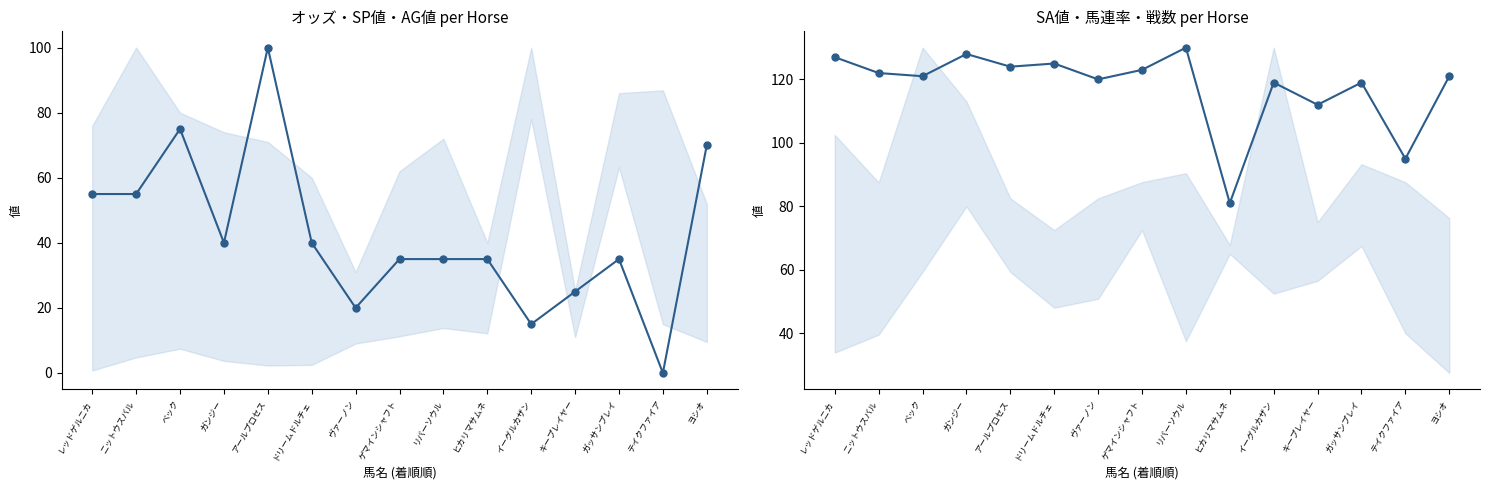

Reading left to right, extract all data points from this chart.

SP値: レッドゲルニカ=55	ニットウスバル=55	ベック=75	ガンジー=40	アールプロセス=100	ドリームドルチェ=40	ヴァーノン=20	ゲマインシャフト=35	リバーソウル=35	ヒカリマサムネ=35	イーグルカザン=15	キープレイヤー=25	ガッサンプレイ=35	テイクファイア=0	ヨシオ=70
SA値: レッドゲルニカ=127	ニットウスバル=122	ベック=121	ガンジー=128	アールプロセス=124	ドリームドルチェ=125	ヴァーノン=120	ゲマインシャフト=123	リバーソウル=130	ヒカリマサムネ=81	イーグルカザン=119	キープレイヤー=112	ガッサンプレイ=119	テイクファイア=95	ヨシオ=121